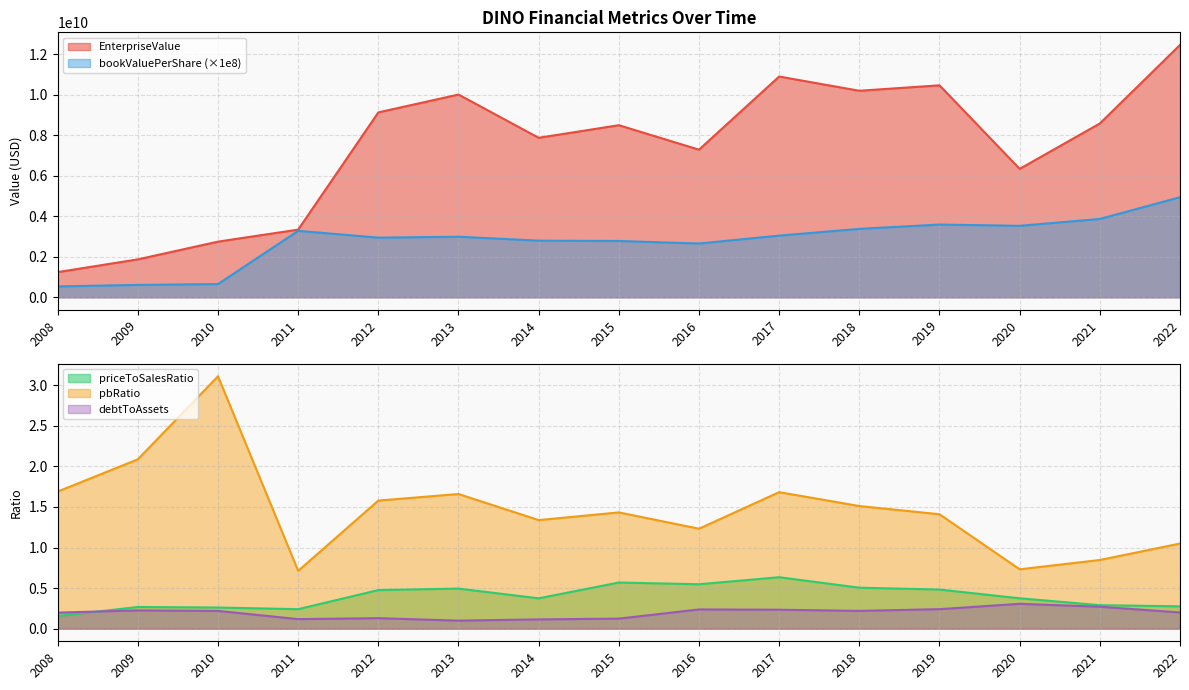

True or false: bookValuePerShare has a value of 3283577098.3 at 2011.

True